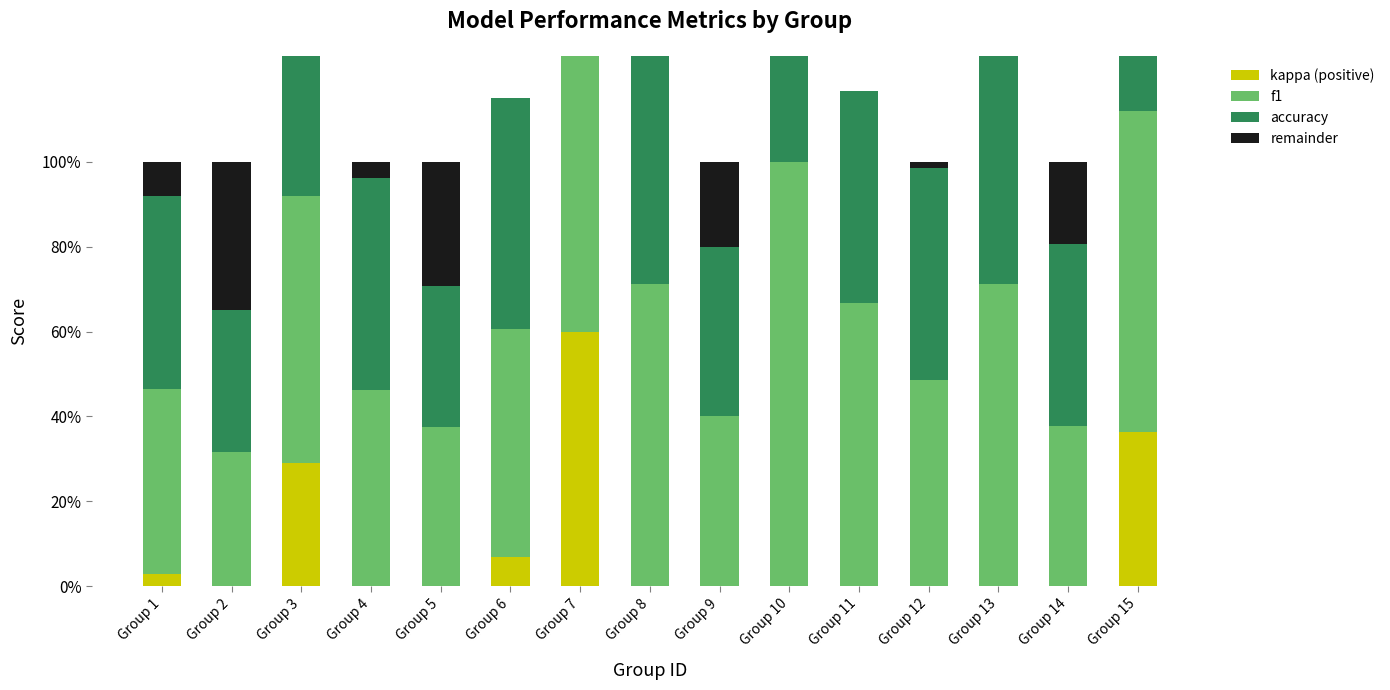

At which label is accuracy closest to 0?

Group 2